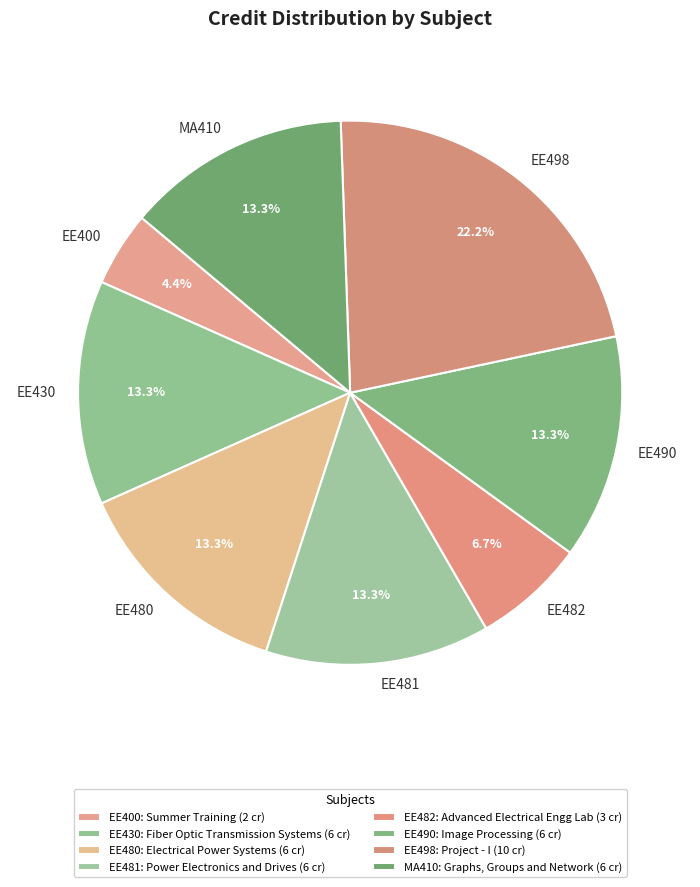

What percentage do MA410 and EE490 together represent?

26.7%